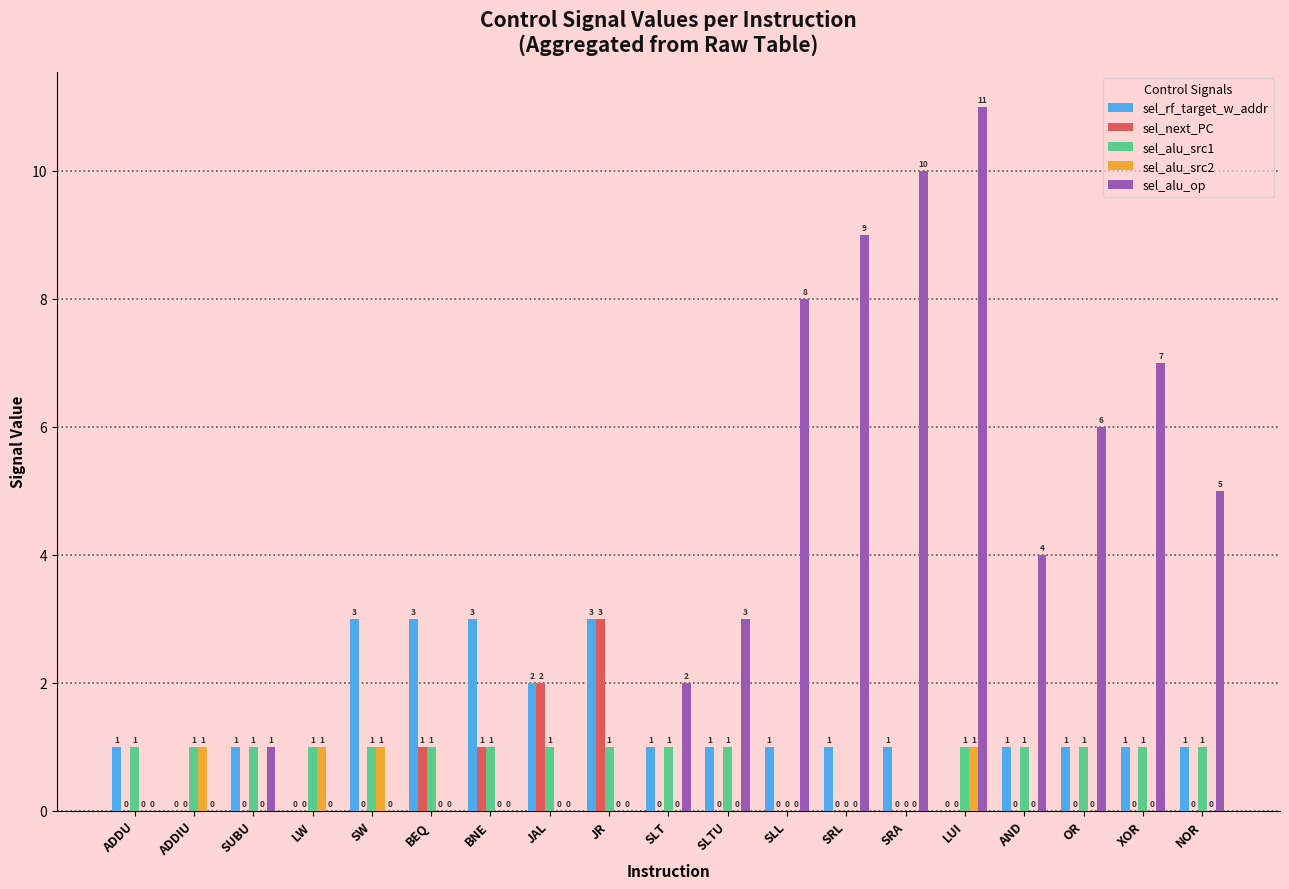

Reading right to left, what are all the values shown in this chart?

sel_rf_target_w_addr: 1	1	1	1	0	1	1	1	1	1	3	2	3	3	3	0	1	0	1
sel_next_PC: 0	0	0	0	0	0	0	0	0	0	3	2	1	1	0	0	0	0	0
sel_alu_src1: 1	1	1	1	1	0	0	0	1	1	1	1	1	1	1	1	1	1	1
sel_alu_src2: 0	0	0	0	1	0	0	0	0	0	0	0	0	0	1	1	0	1	0
sel_alu_op: 5	7	6	4	11	10	9	8	3	2	0	0	0	0	0	0	1	0	0